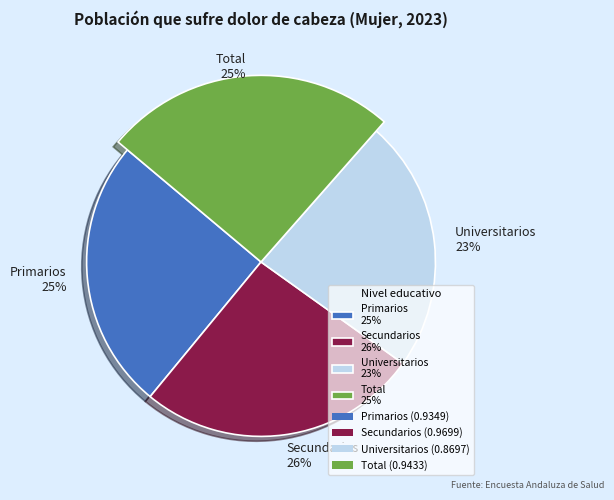

Is it true that Secundarios is 26% of the pie?

True